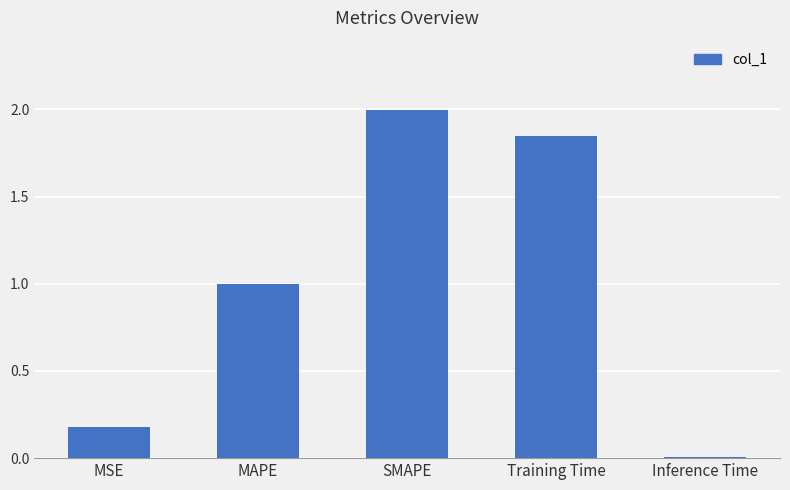

What position from the right is SMAPE?

3